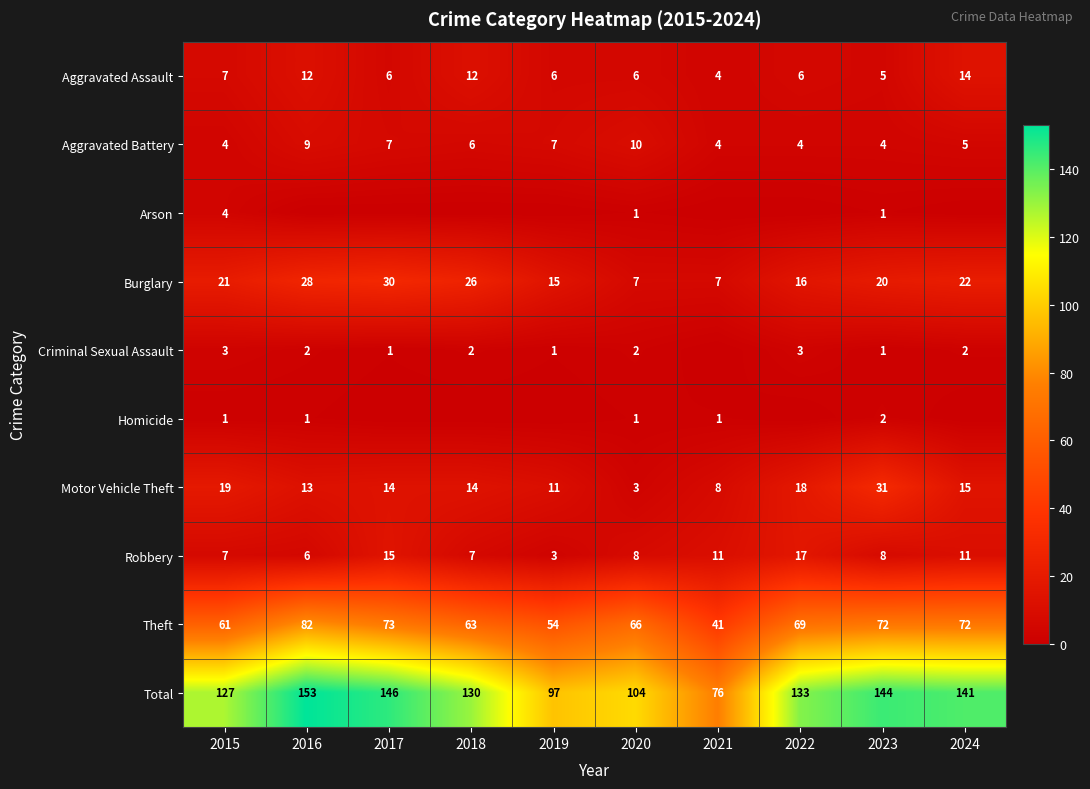

The Theft series shows 82 at 2016. True or false?

True